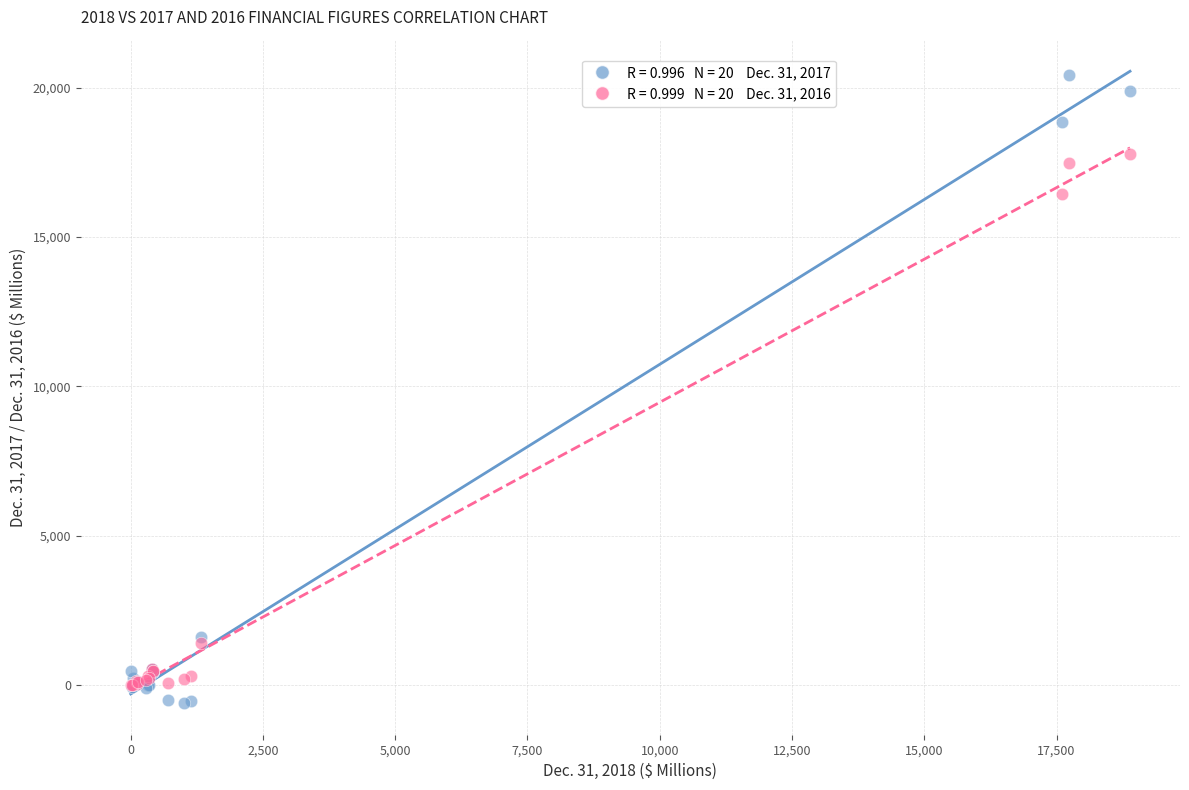

Across all series, what Y value is closest to 9913?

16445